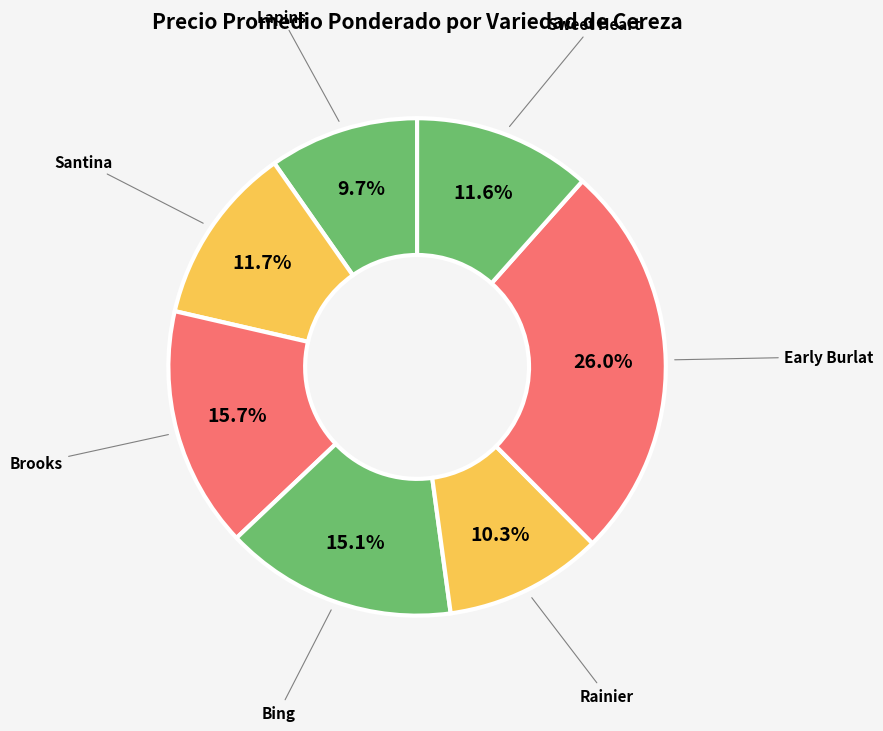

To the nearest percent, what percentage of the pie is Bing?

15%